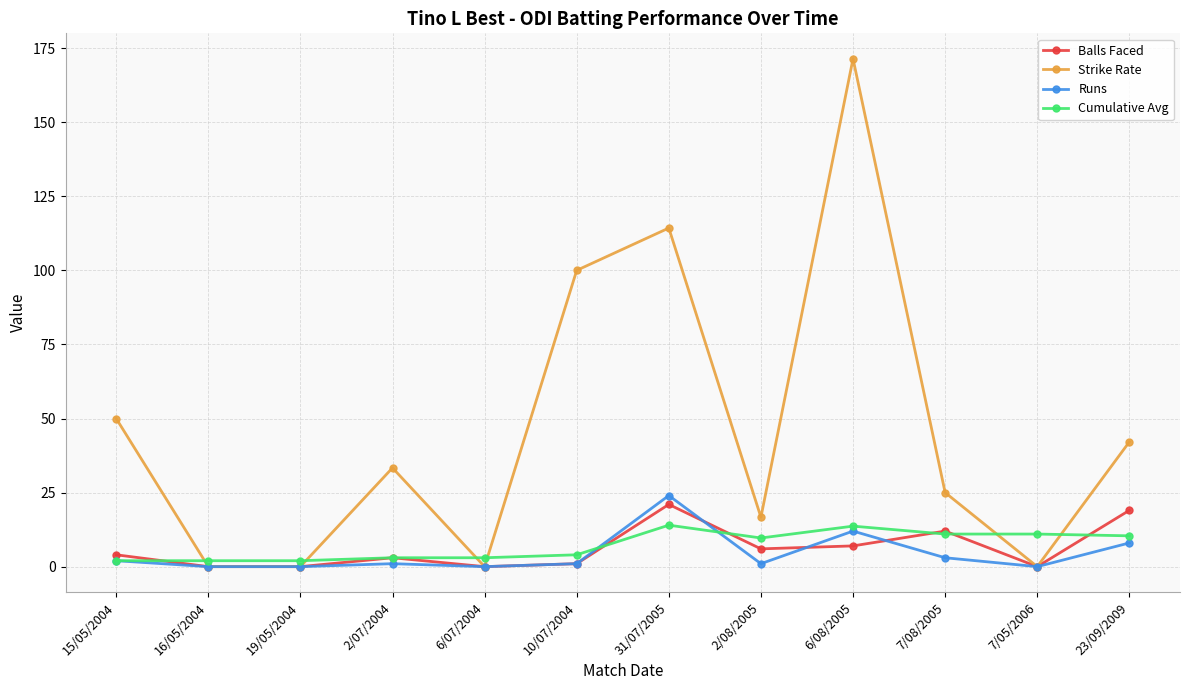

What is the difference between the highest and lowest values at 7/05/2006?

11.0